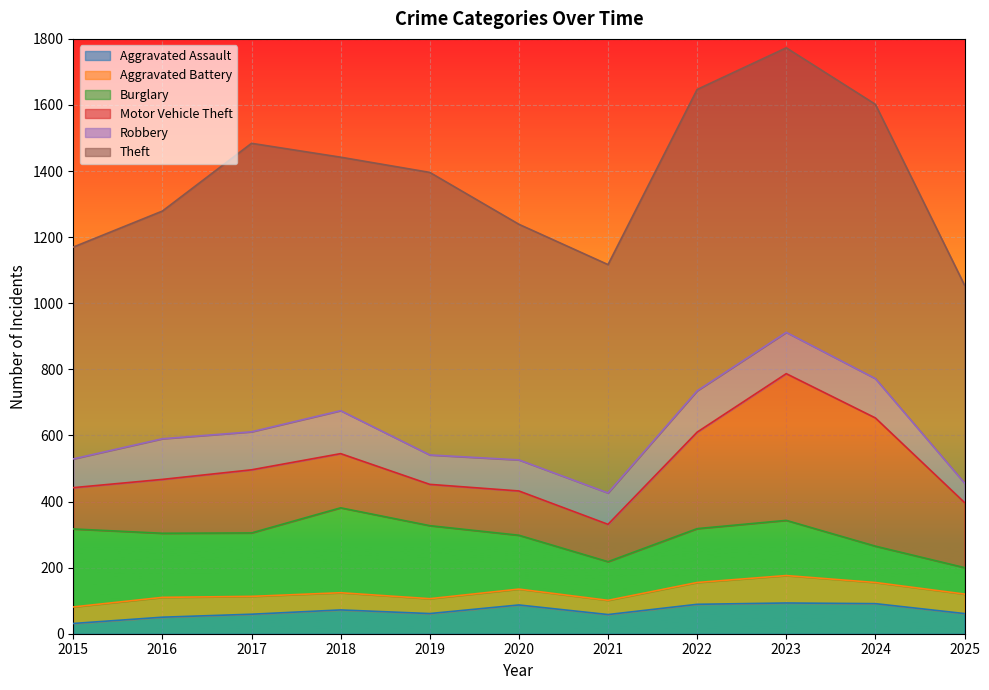

How many interior local valleys does the Aggravated Battery series have?

2